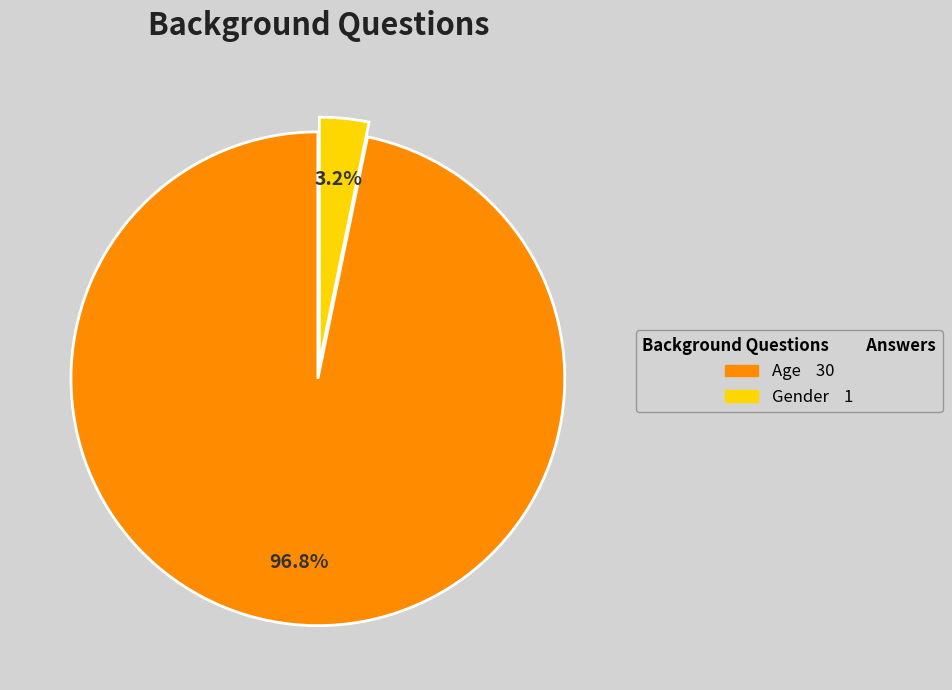

Rank the categories by value from lowest to highest.

Gender, Age